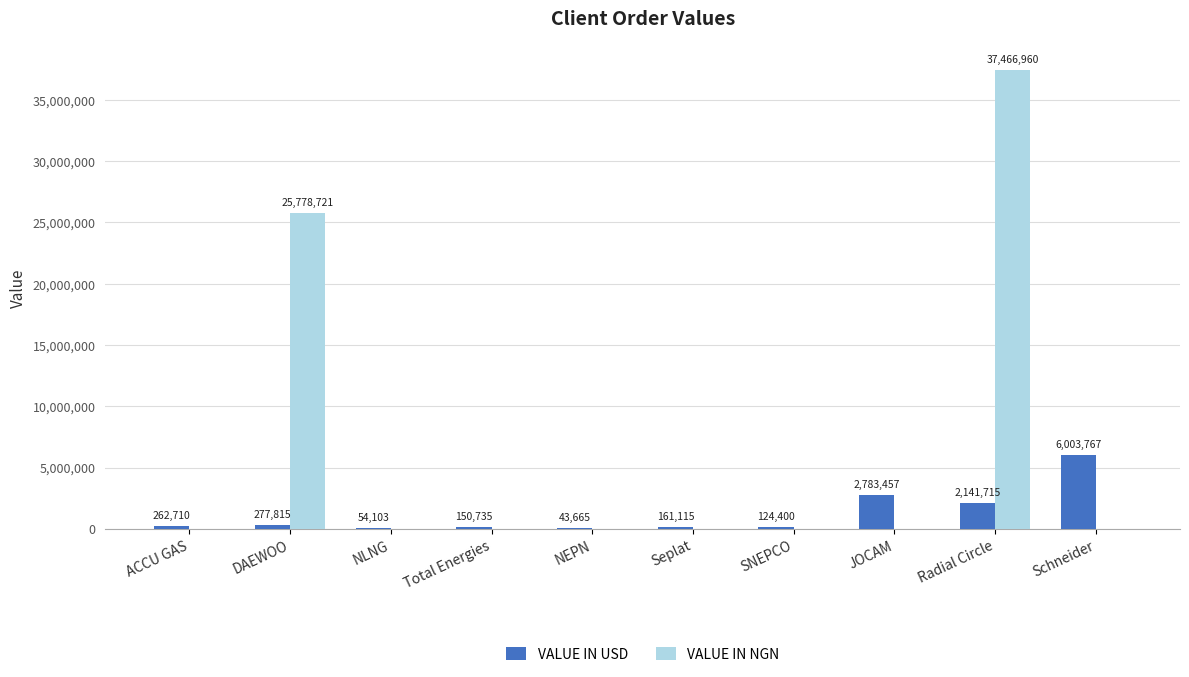

What is the sum of all VALUE IN USD values?

12003481.3